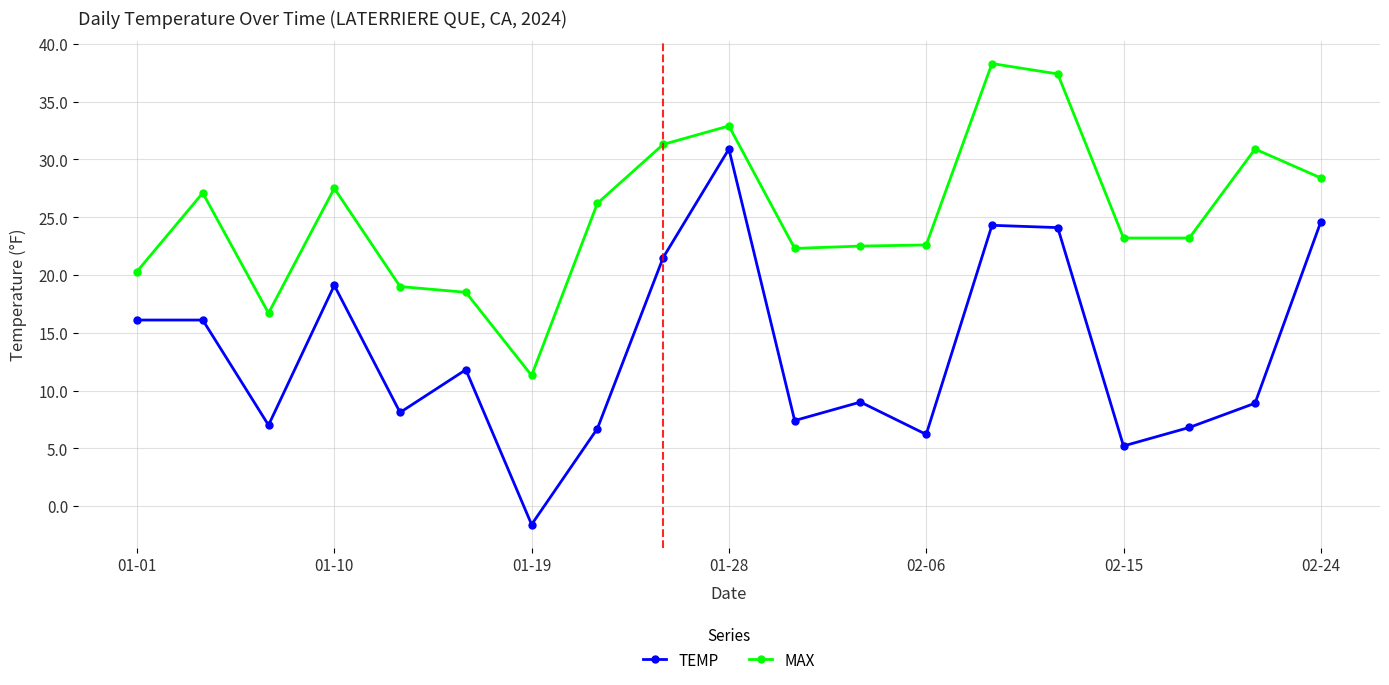

Is this an area chart (filled region under the line)?

No